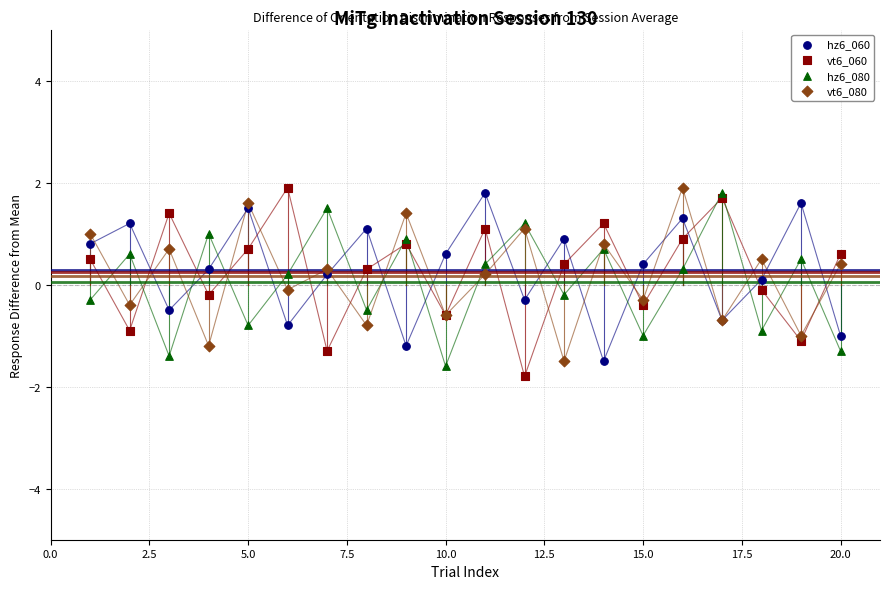

What is the X range (max minus min) for the scatter plot?

19.0